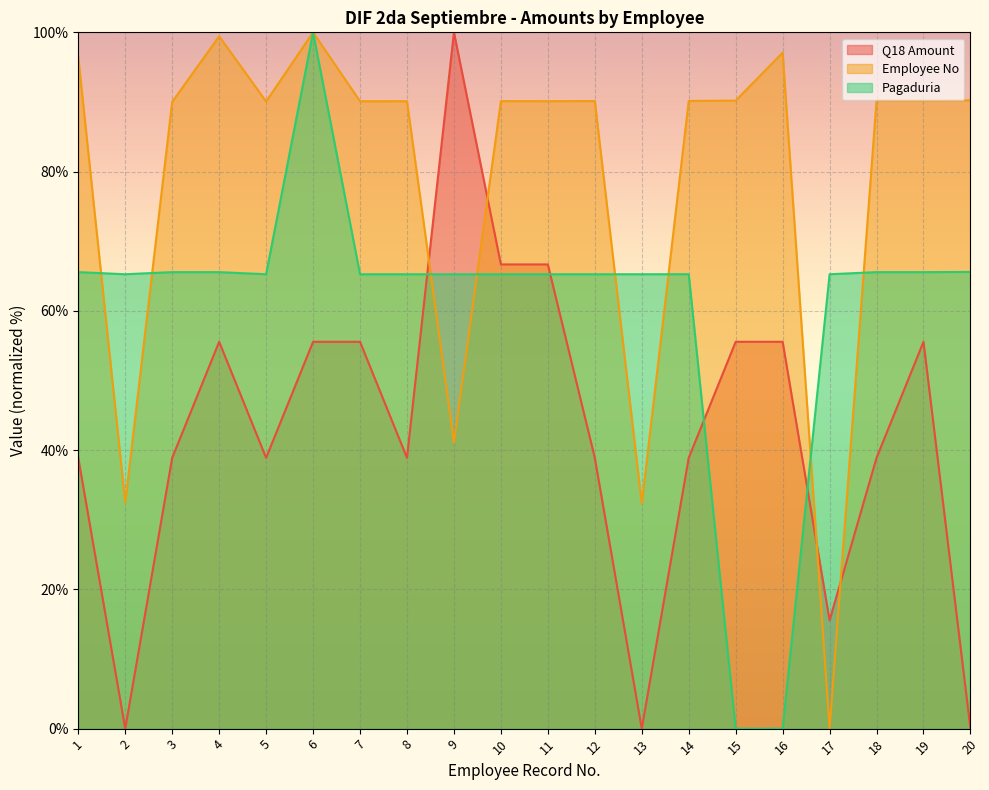

List the labels in order of Pagaduria value, largest first.

6, 20, 3, 19, 1, 4, 18, 14, 17, 2, 13, 5, 7, 8, 10, 11, 12, 9, 15, 16